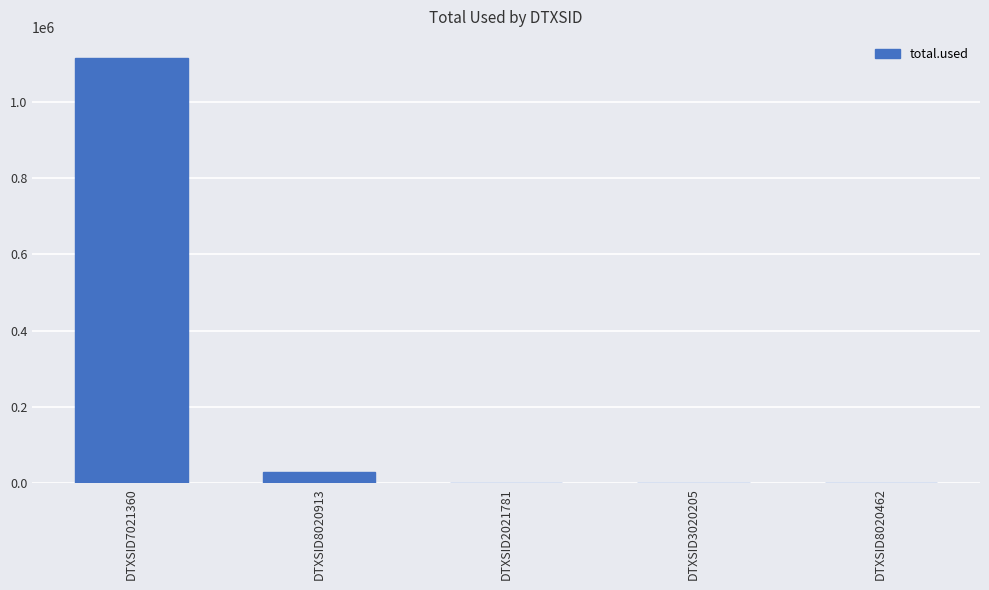

What is the sum of all values?

1144614.2